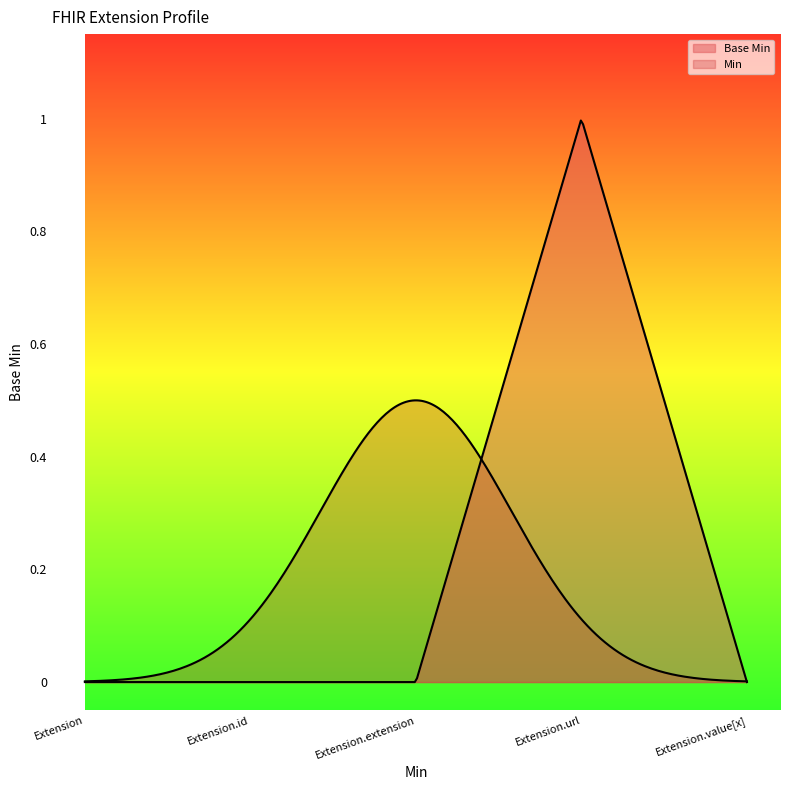

What is the label of the 1st point from the left?

Extension